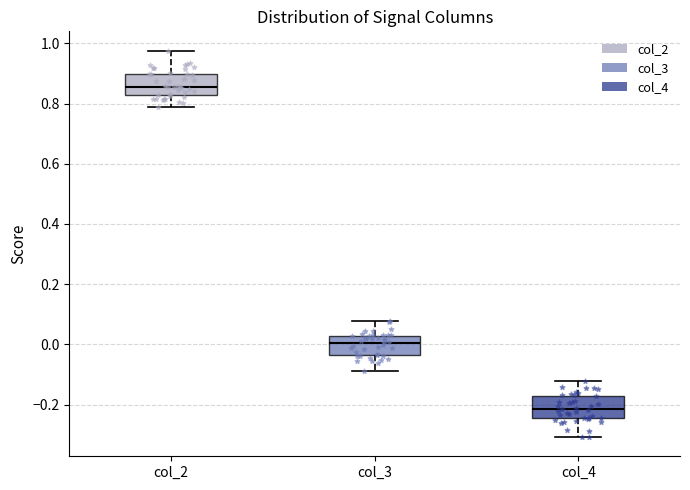

Reading left to right, read every box against the y-axis: the position of its median line, the range the box covers, and the ends of its whiskers. The values are not printed on the chart, so give them approximately, as read against the axis.

col_2: median 0.86, box 0.82 to 0.90, whiskers 0.78 to 0.98
col_3: median 0.00, box -0.04 to 0.02, whiskers -0.08 to 0.08
col_4: median -0.22, box -0.24 to -0.18, whiskers -0.30 to -0.12